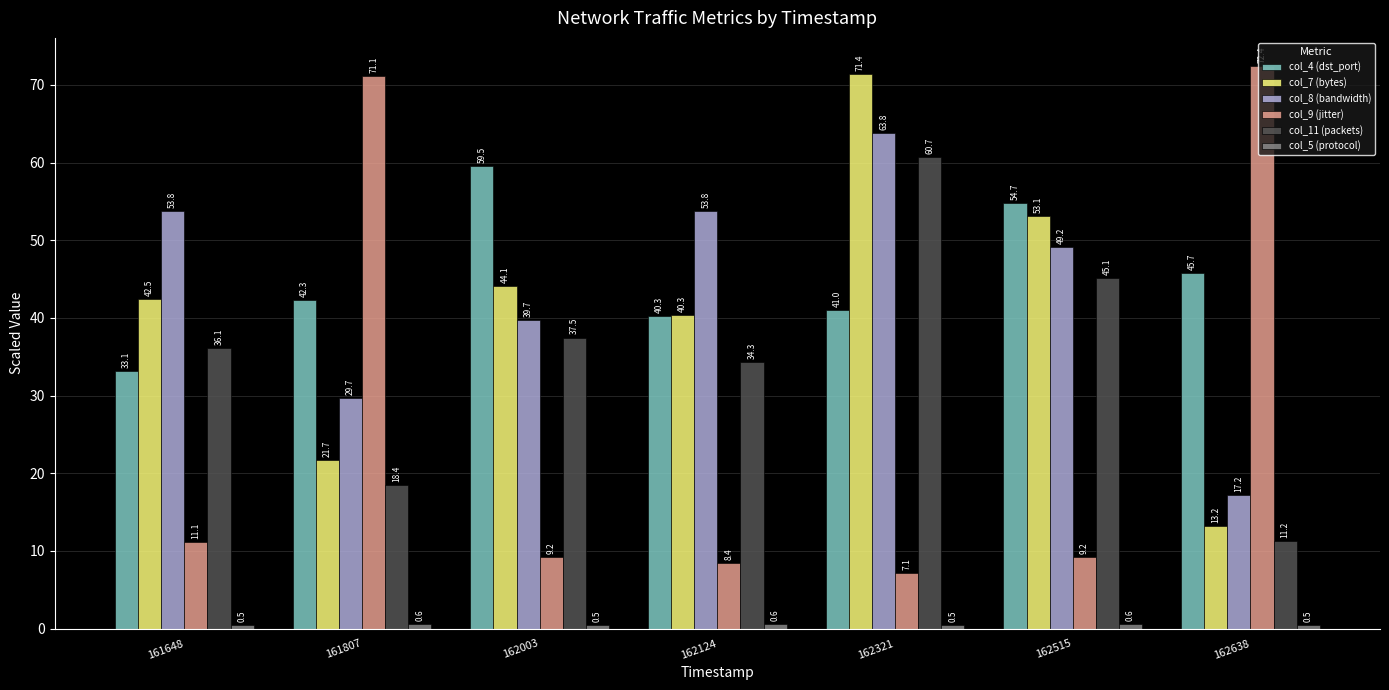

What is the difference between the highest and lowest values at 162124?

53.2